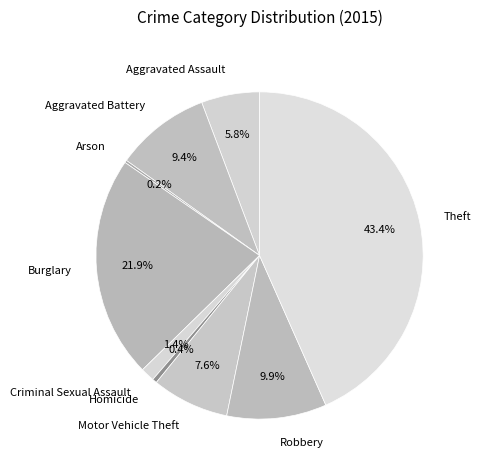

To the nearest percent, what percentage of the pie is Motor Vehicle Theft?

8%